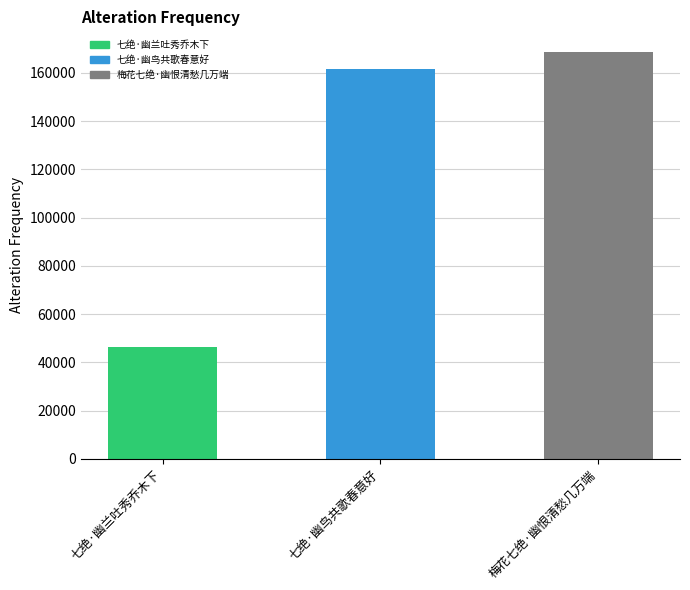

How many bars are there in total?

3